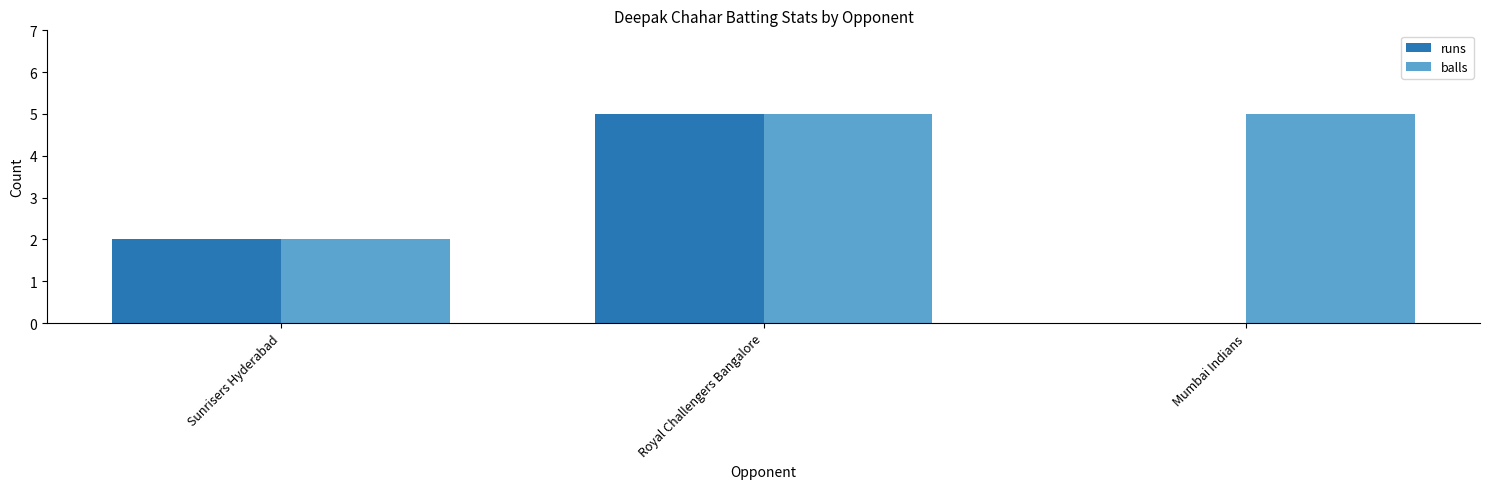

Which series has the largest total across all categories?

balls